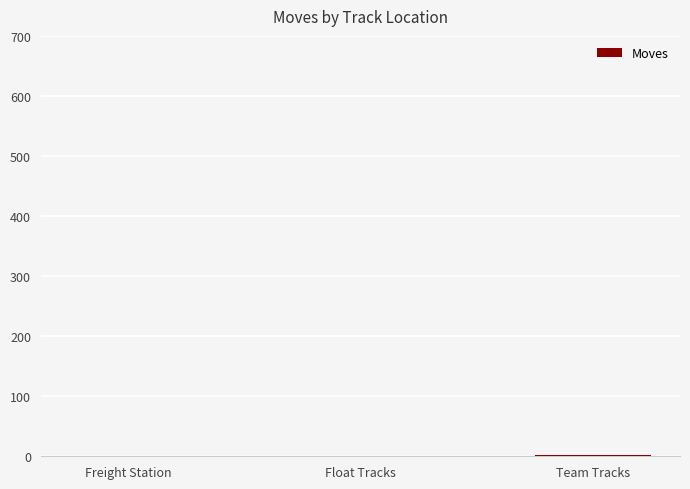

What is the sum of all values?

3